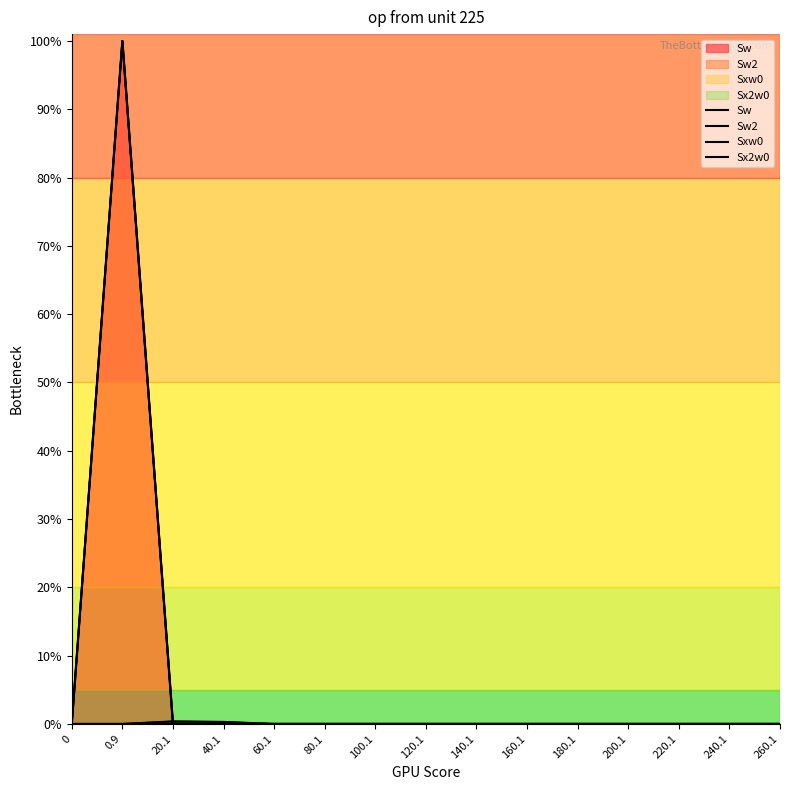

Is the value of Sx2w0 at 120.1 greater than the value of Sw2 at 200.1?

No